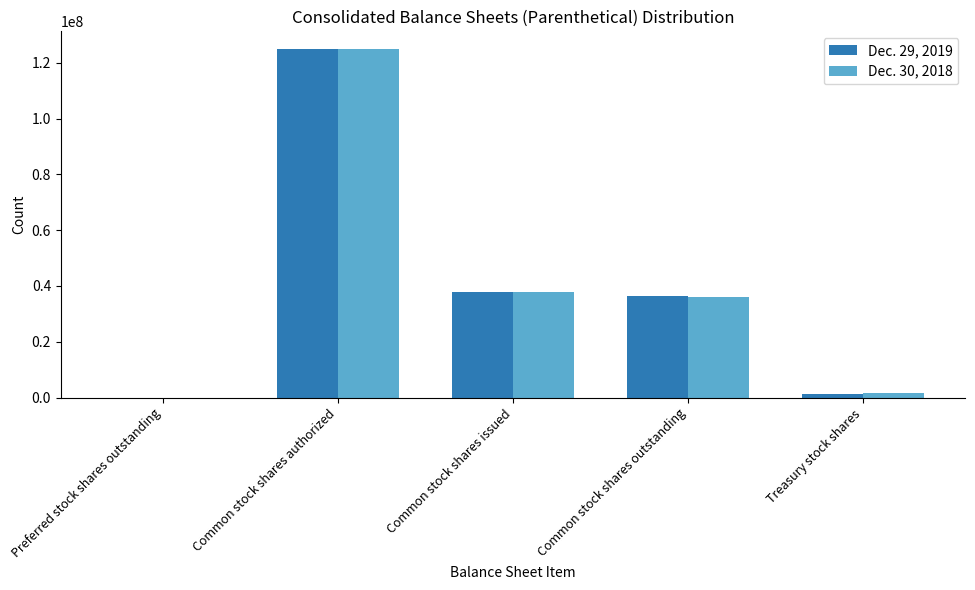

What are all the series names shown in the legend?

Dec. 29, 2019, Dec. 30, 2018